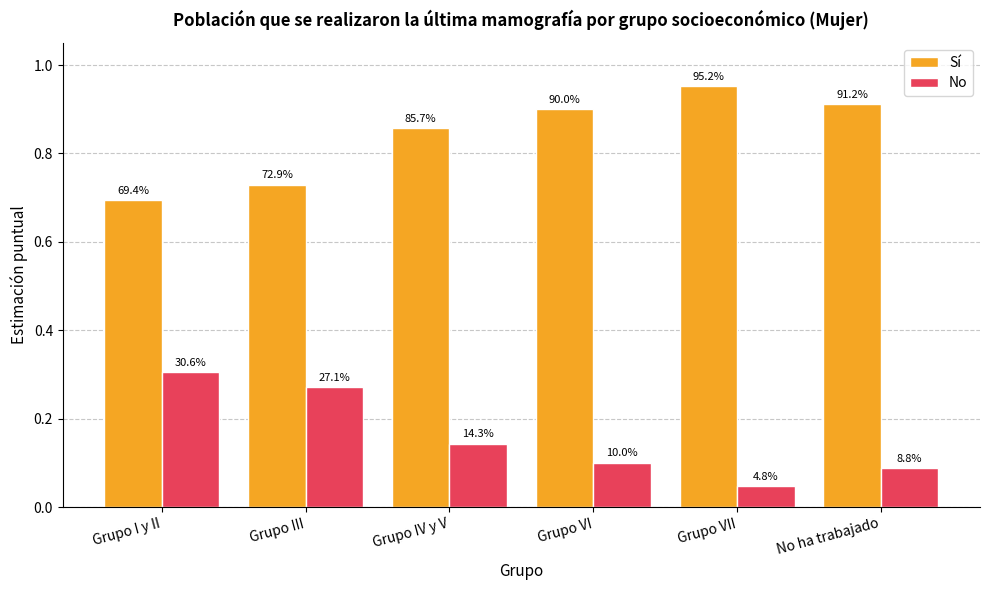

Reading left to right, extract all data points from this chart.

Sí: Grupo I y II=0.7	Grupo III=0.7	Grupo IV y V=0.9	Grupo VI=0.9	Grupo VII=1.0	No ha trabajado=0.9
No: Grupo I y II=0.3	Grupo III=0.3	Grupo IV y V=0.1	Grupo VI=0.1	Grupo VII=0.0	No ha trabajado=0.1